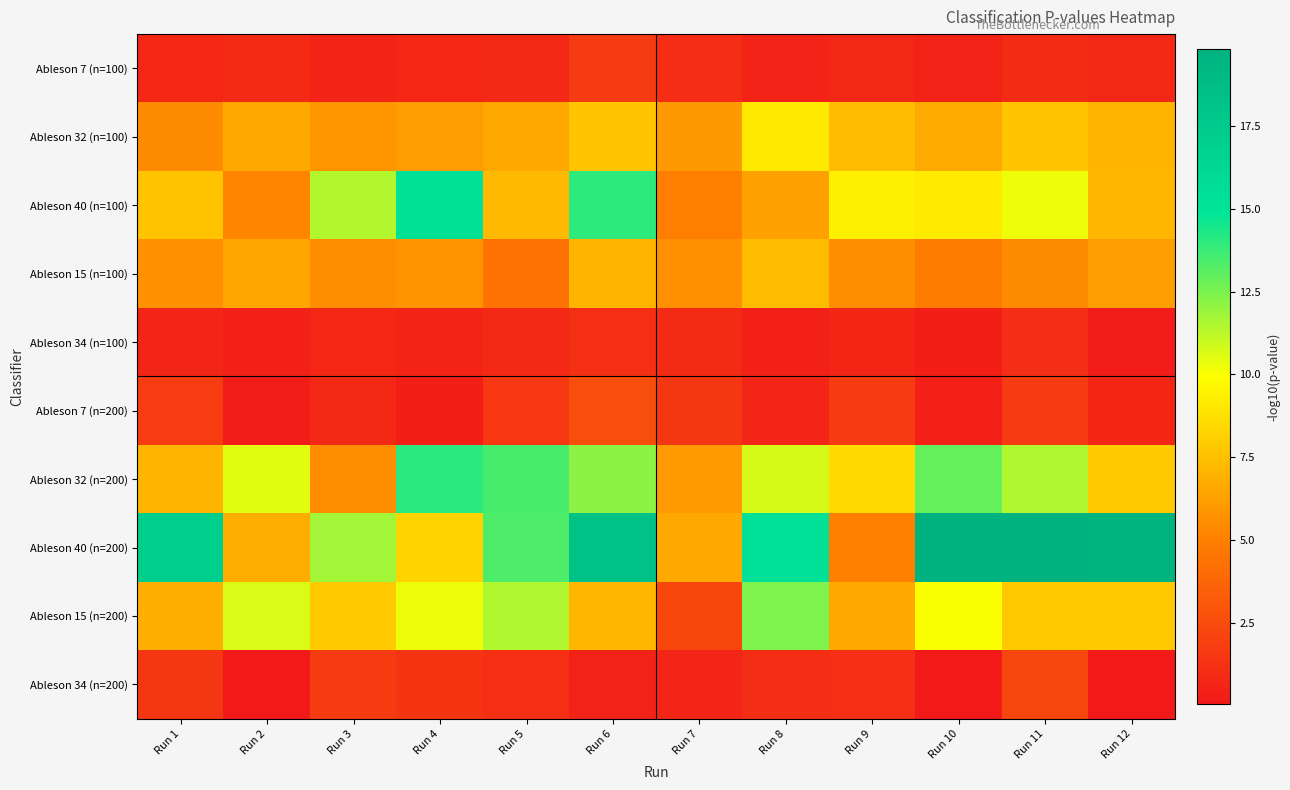

What is the difference between the highest and lowest values at Run 1?

16.4